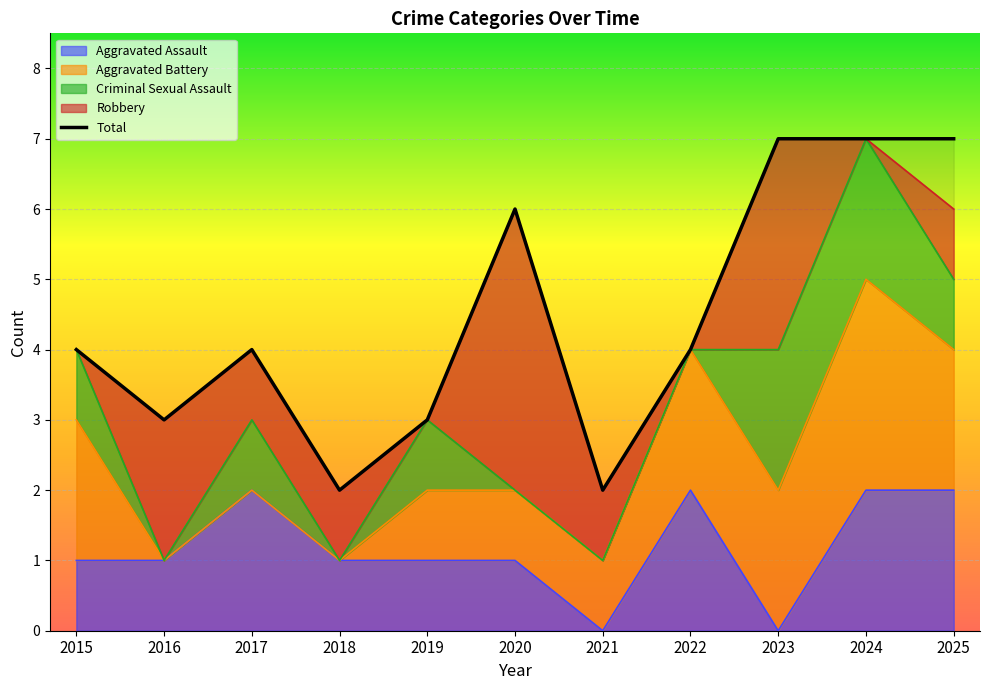

Count the number of categories in the chart.

11